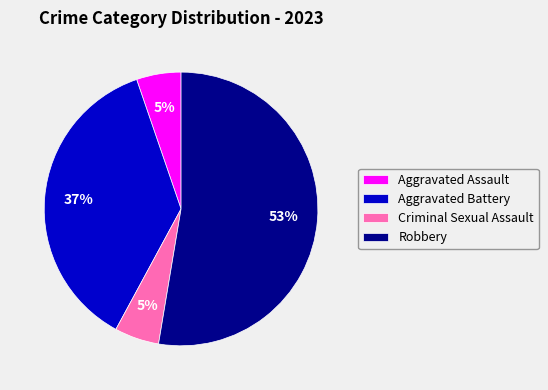

Which slice represents more than half of the pie?

Robbery